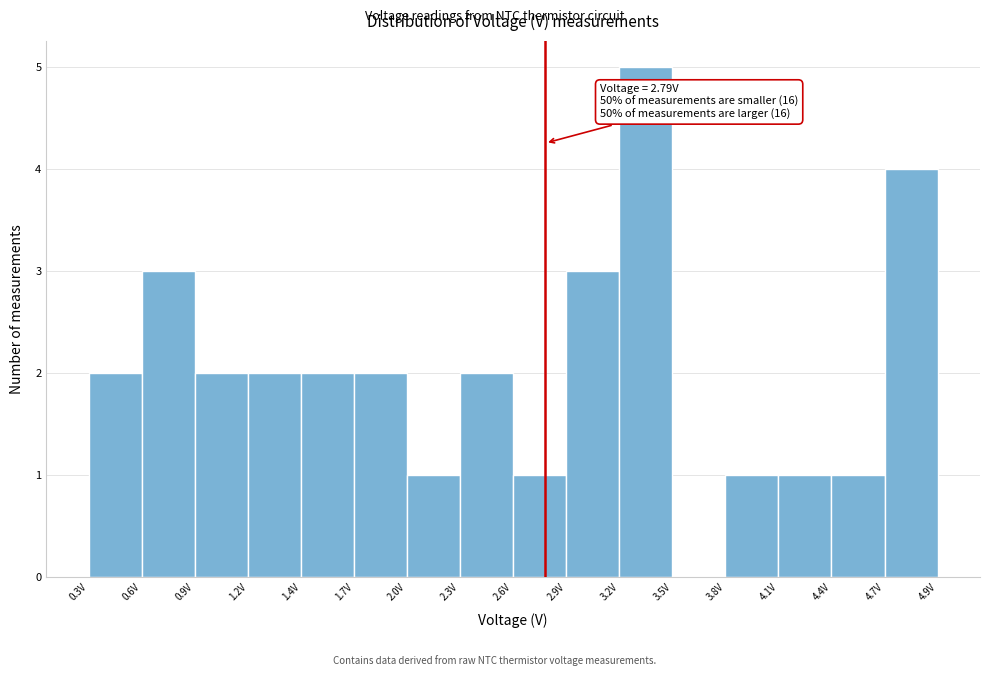

Over which range of the x-axis is the bar tallest?

3.20 to 3.50